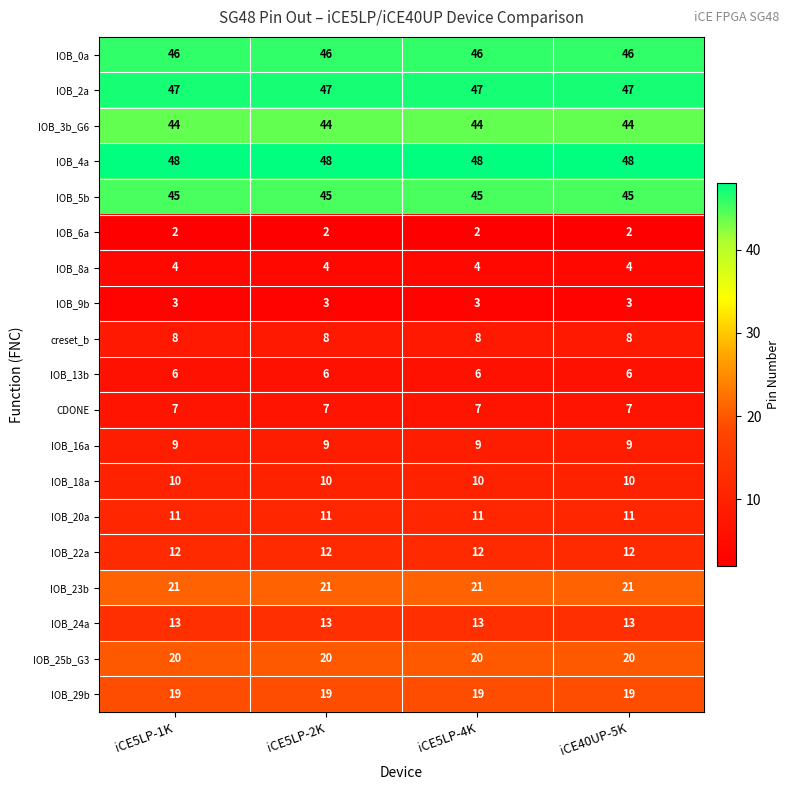

What is the total value across all series at iCE40UP-5K?

375